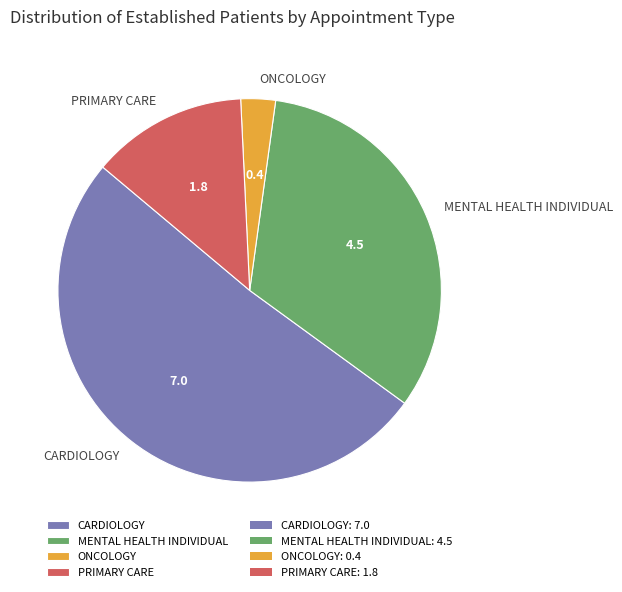

Combined, do CARDIOLOGY and MENTAL HEALTH INDIVIDUAL account for over 50%?

Yes